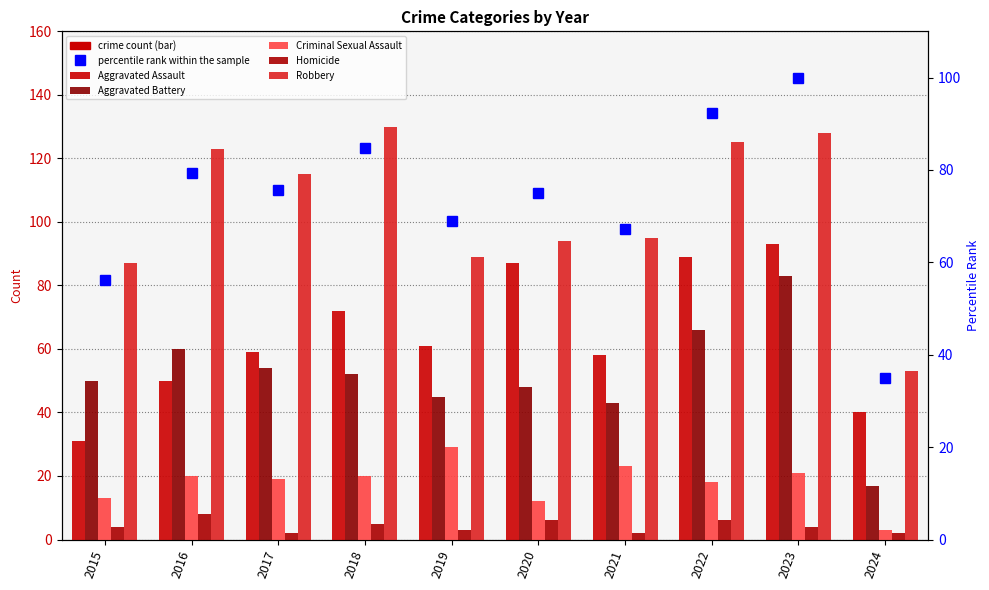

What is the approximate value of percentile rank within the sample at 2015?

56.2